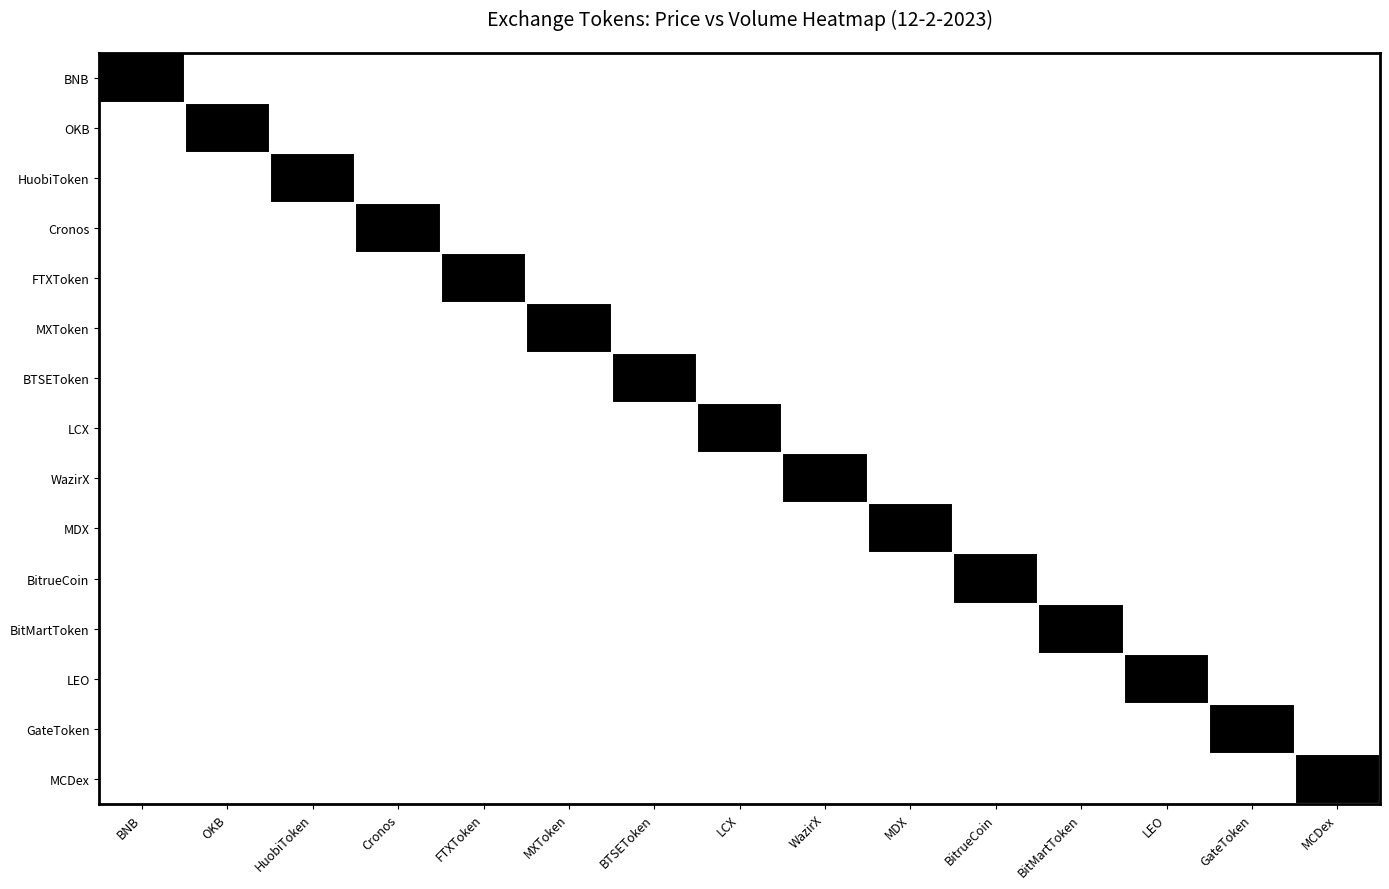

What is the maximum value shown in the chart?

1